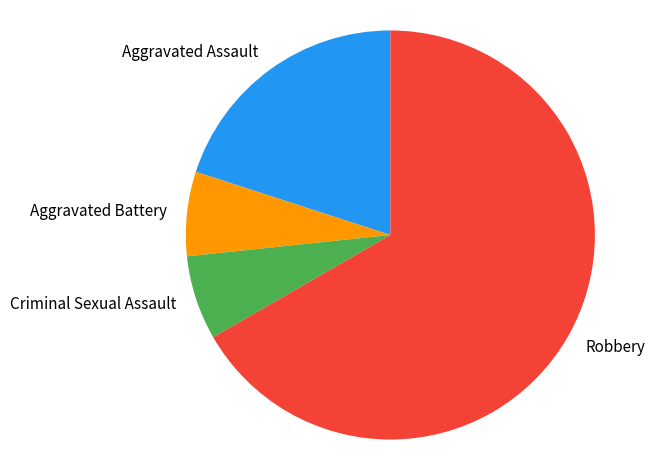

Between Aggravated Assault and Criminal Sexual Assault, which is larger?

Aggravated Assault